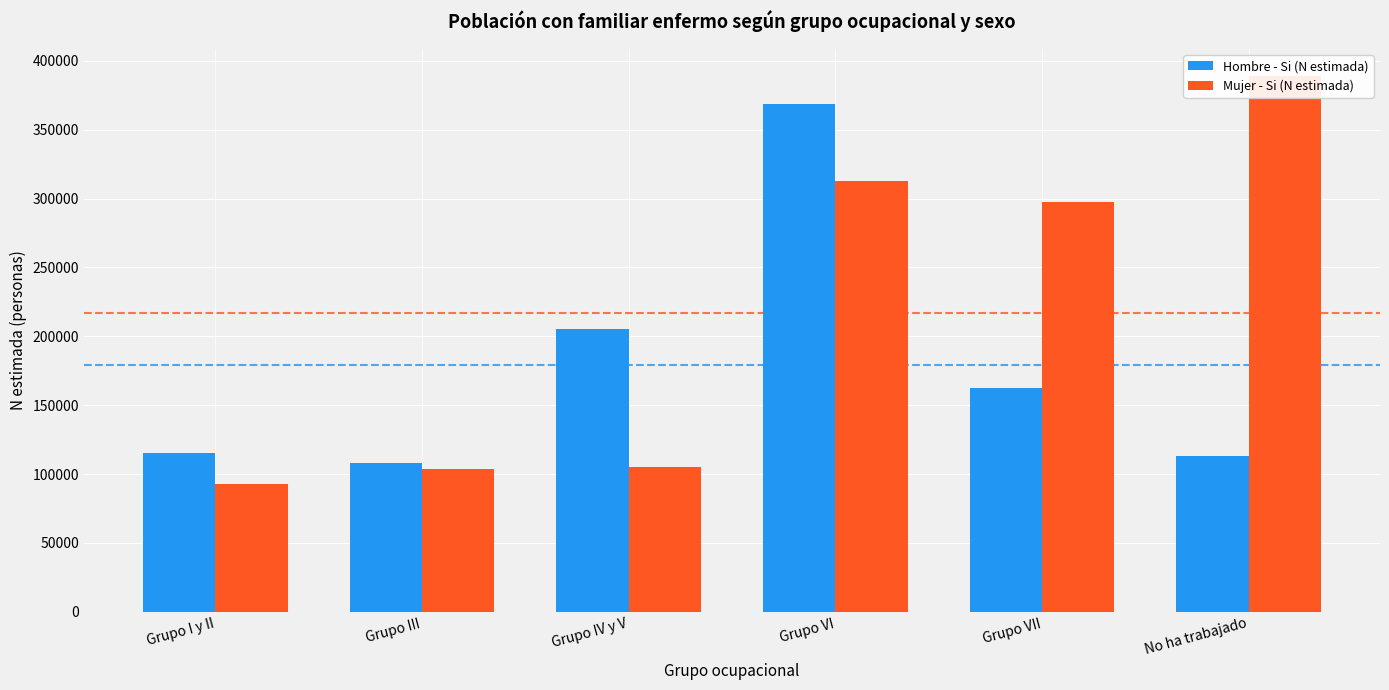

Rank the series by their maximum value, from lowest to highest.

Hombre - Si (N estimada), Mujer - Si (N estimada)